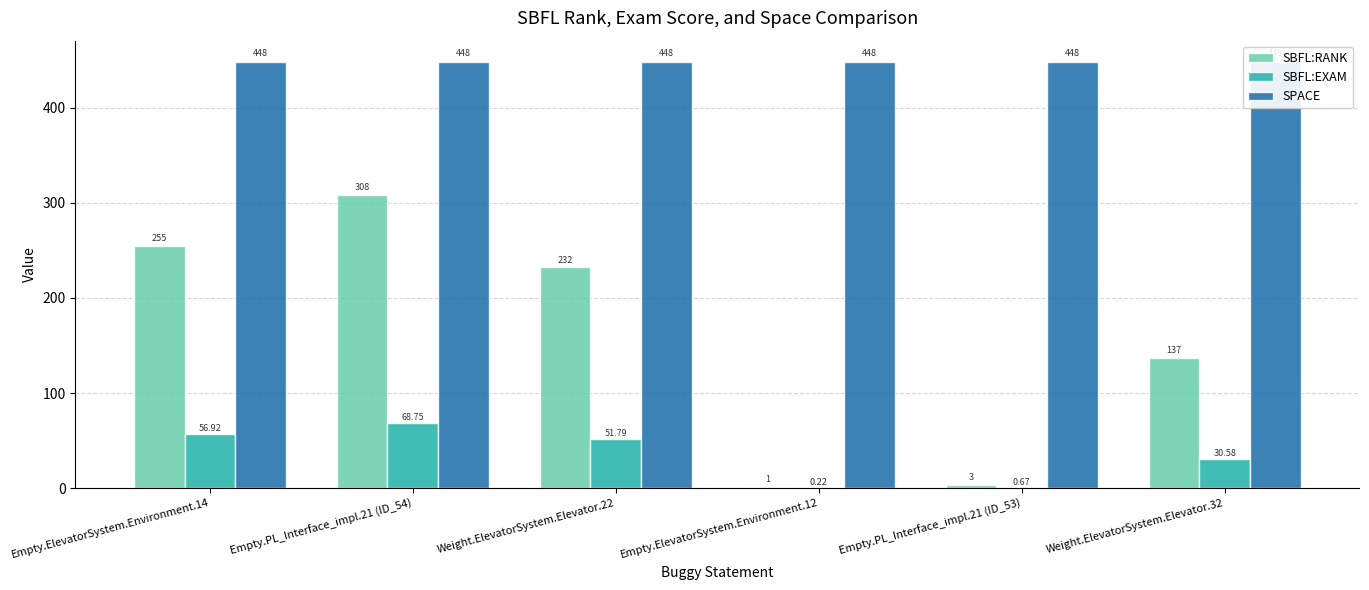

What is the sum of the SPACE values at Weight.ElevatorSystem.Elevator.32 and Empty.ElevatorSystem.Environment.12?

896.0